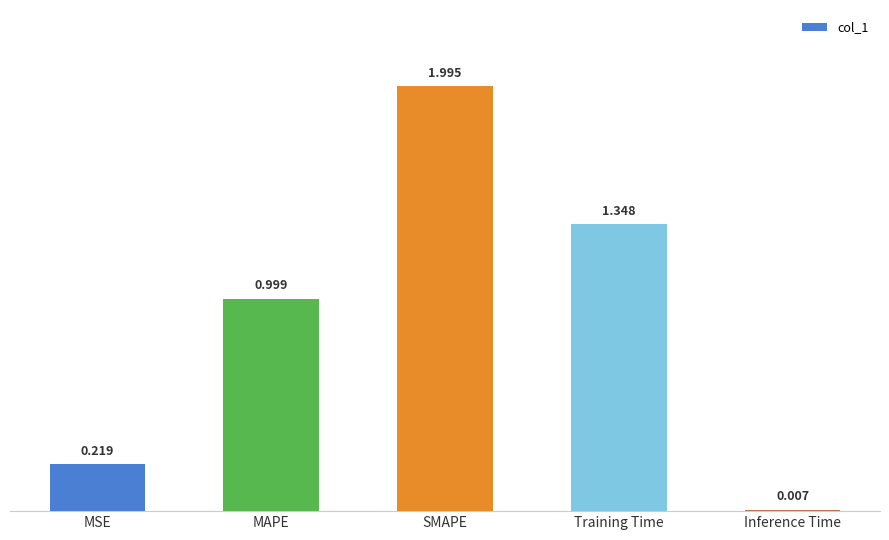

Rank the categories by value from highest to lowest.

SMAPE, Training Time, MAPE, MSE, Inference Time